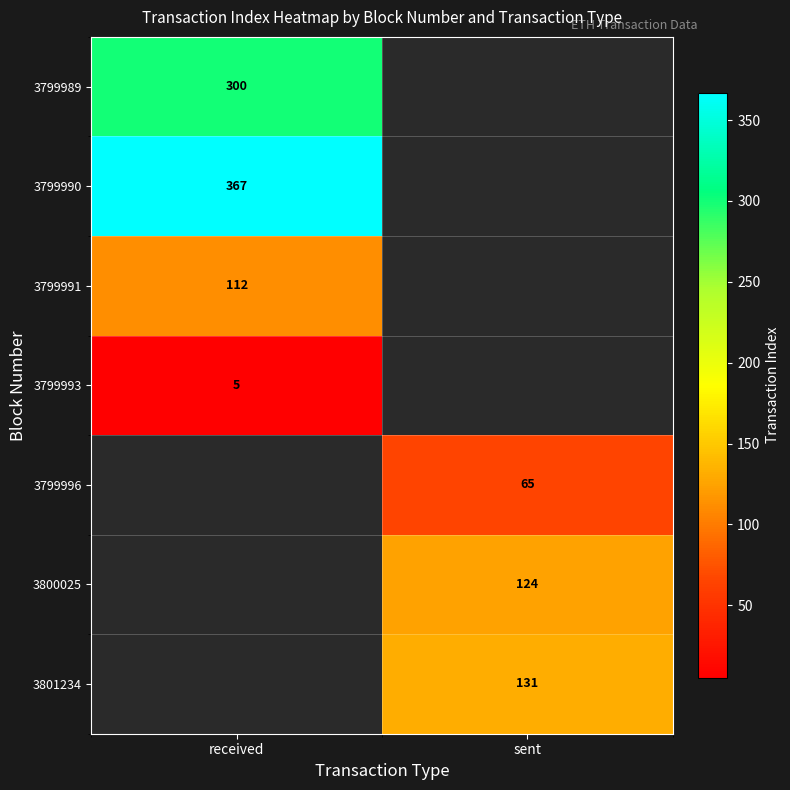

The 3801234 series shows 131 at sent. True or false?

True